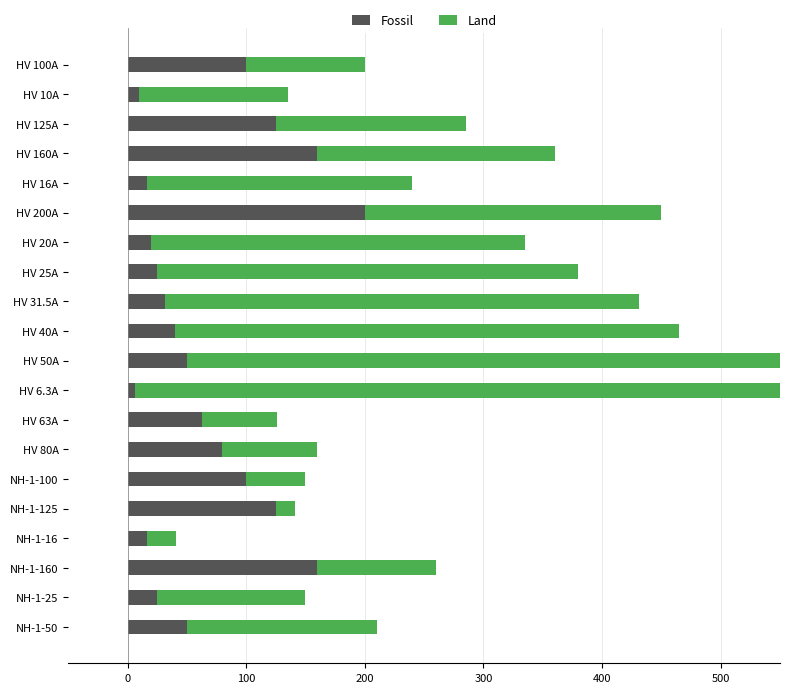

What is the average value of the Land series?

240.2